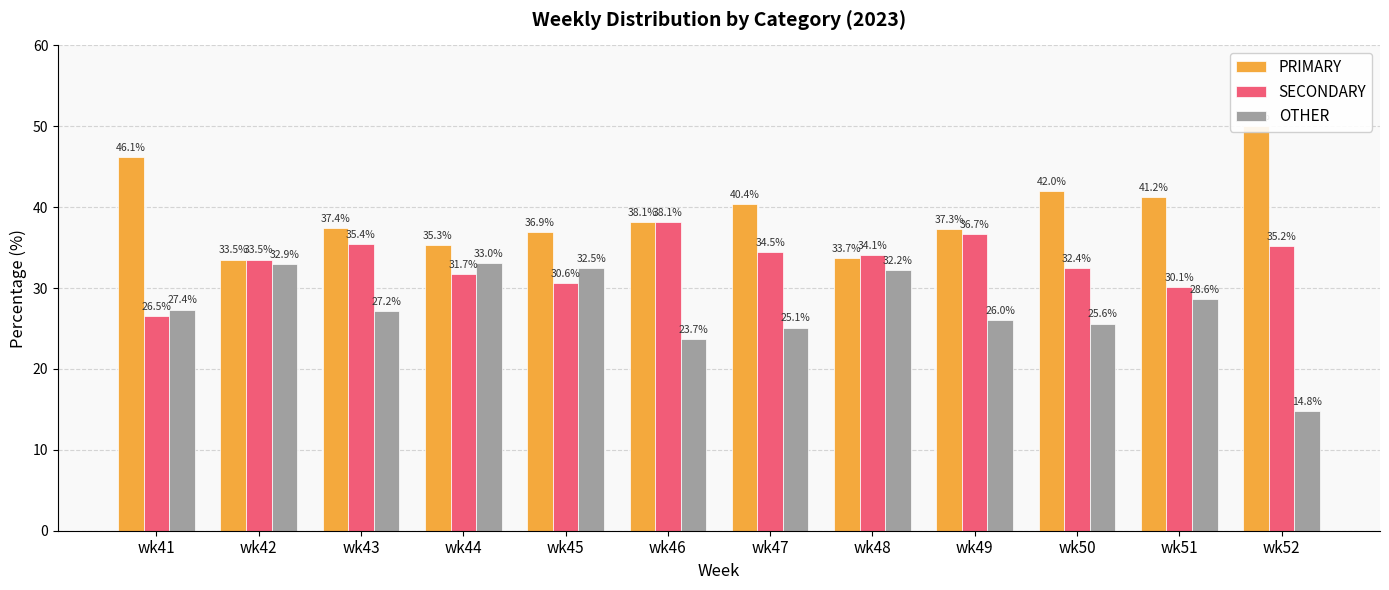

Count the number of data series in this chart.

3